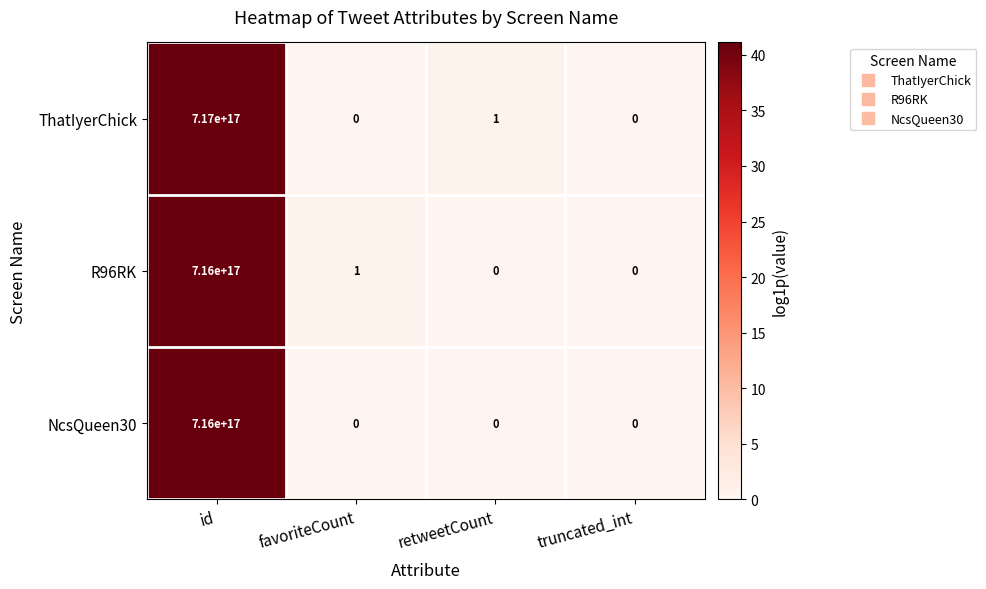

Which category has the highest value across all series?

id